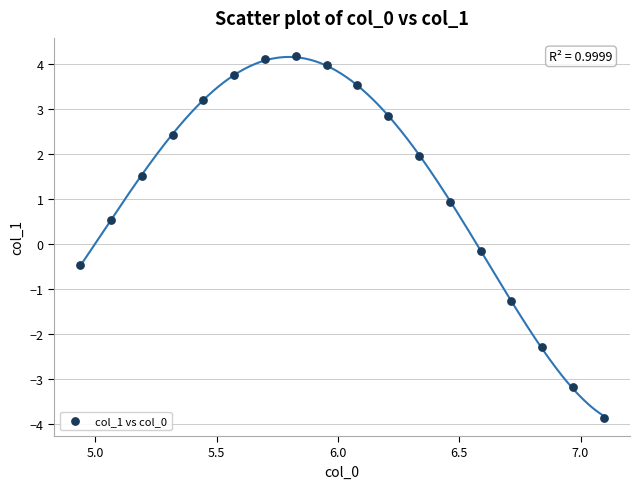

What is the range of Y values (max minus min)?

8.0